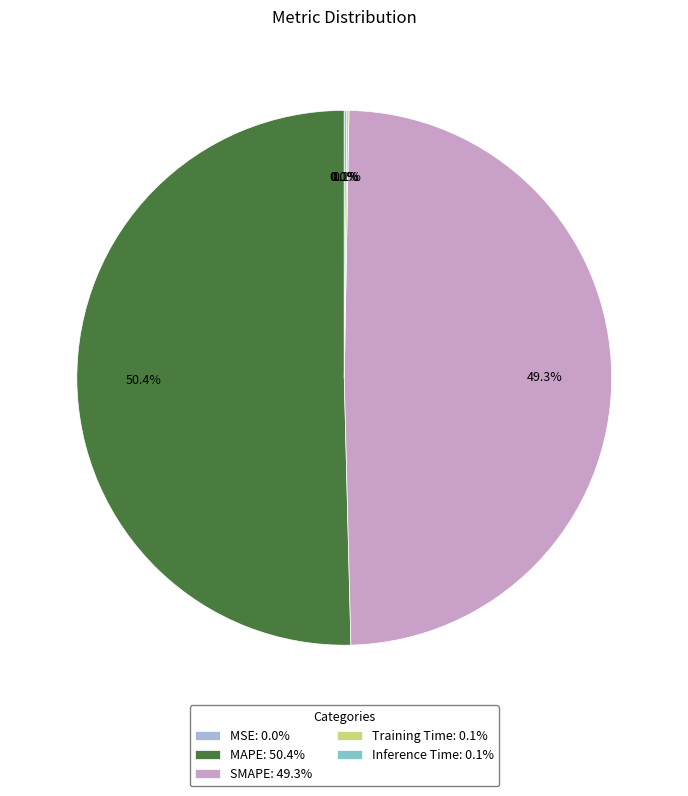

Is there any slice that represents more than half of the pie?

Yes